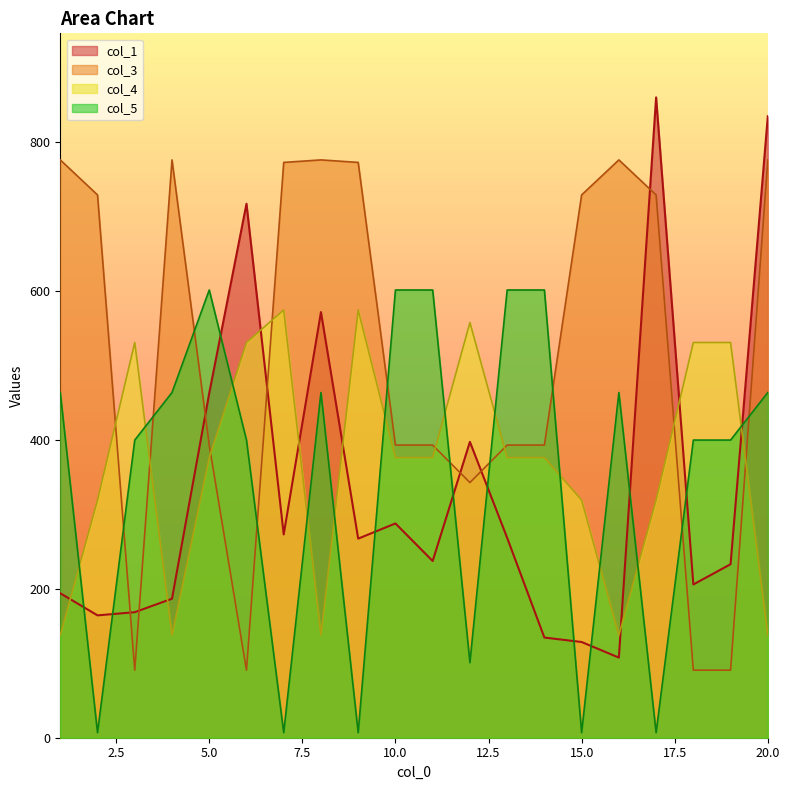

List the series in order of their peak value, lowest first.

col_4, col_5, col_3, col_1